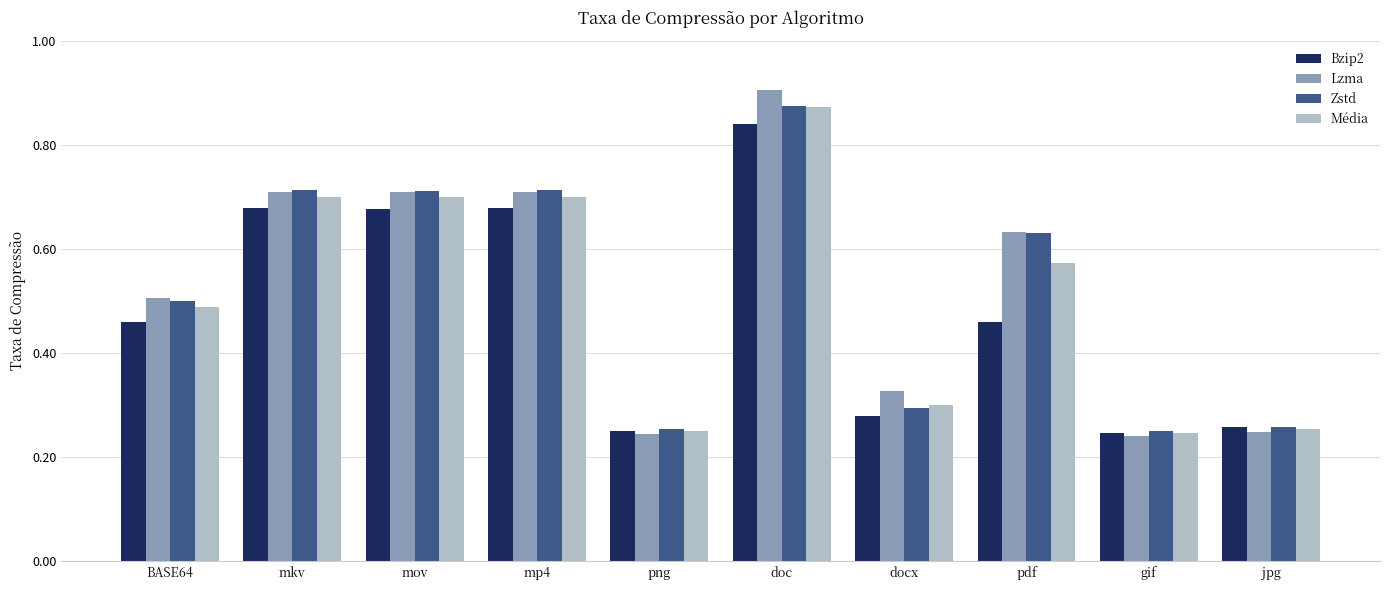

What is the sum of all Média values?

5.1